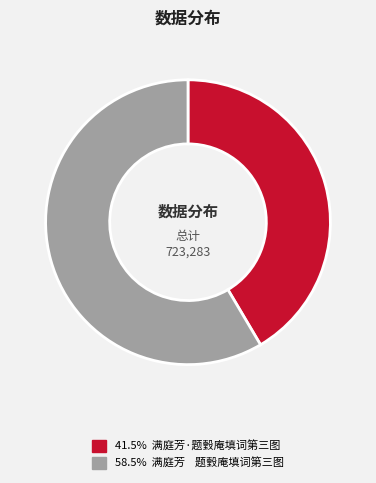

Is there a majority slice in this chart?

Yes